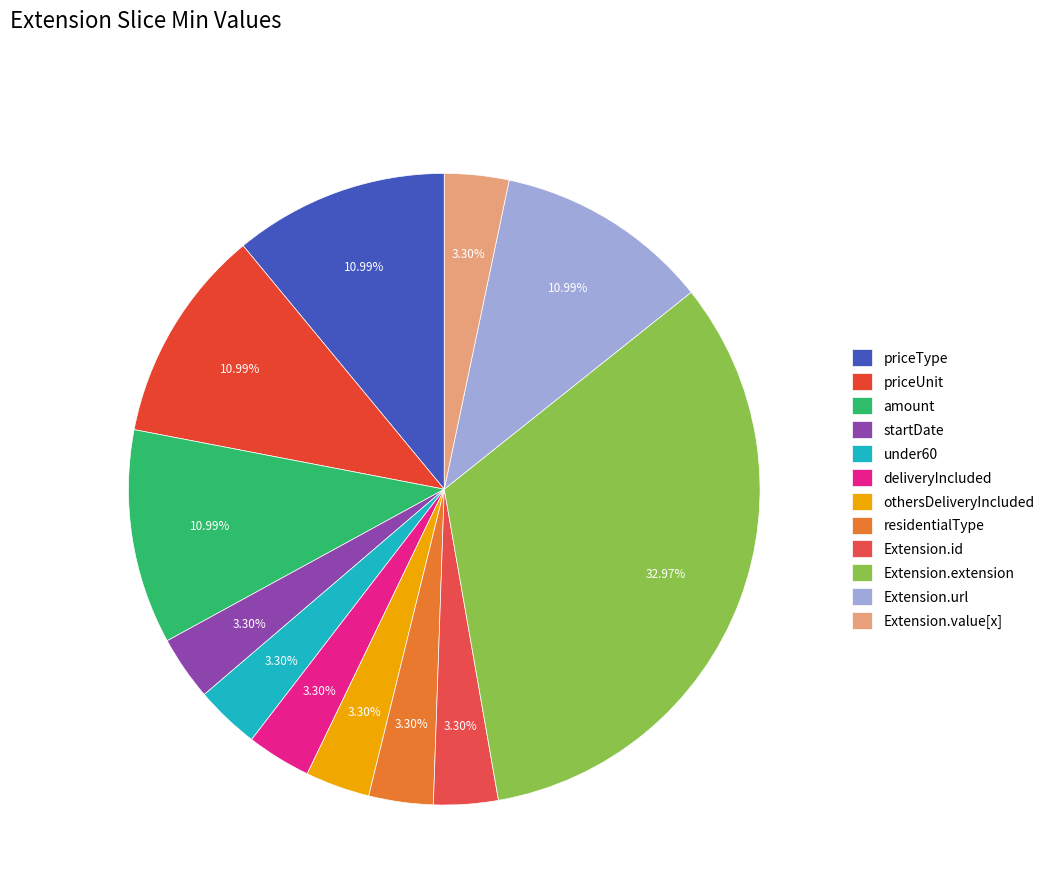

True or false: under60 accounts for 11% of the total.

False